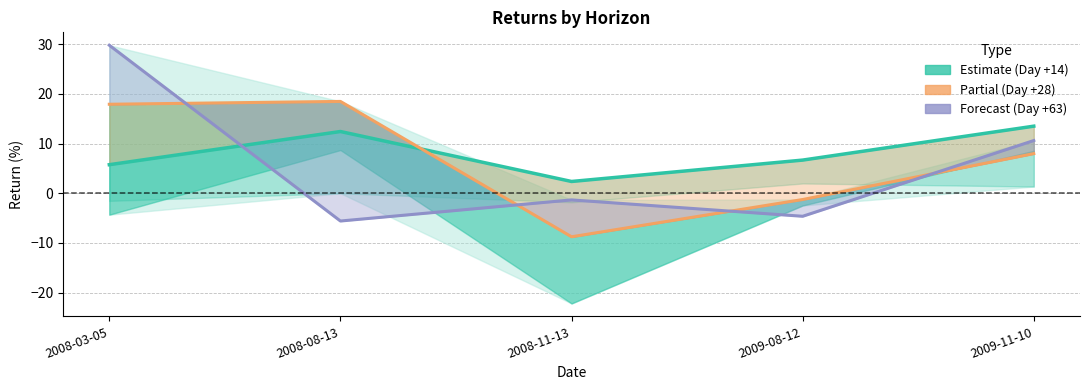

True or false: Day +28 and Day +14 cross at least once.

True